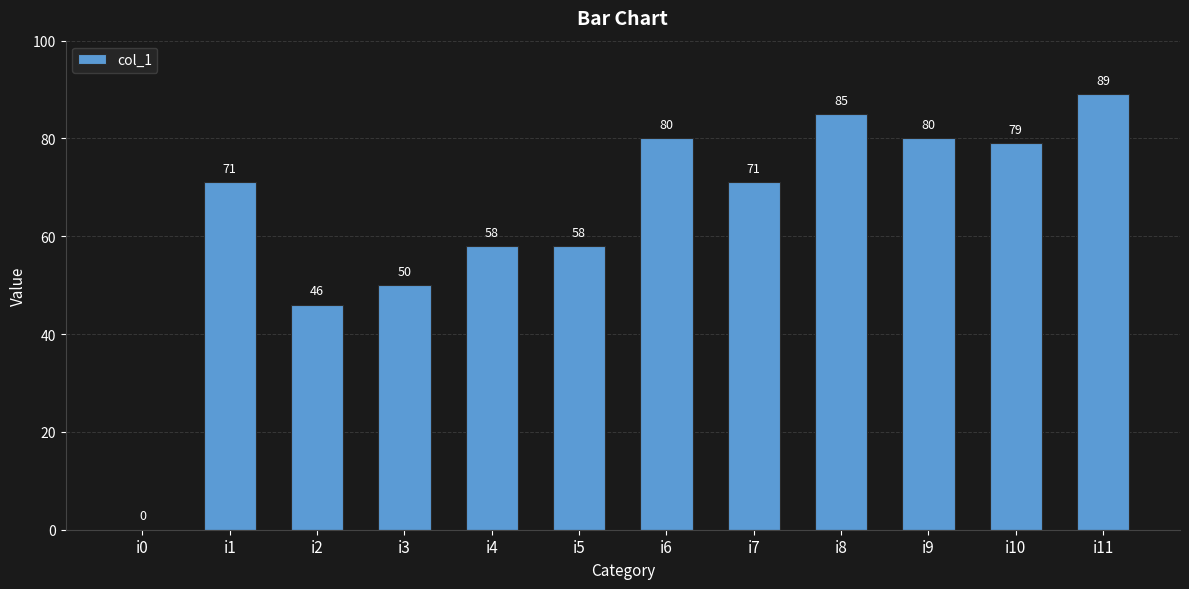

The value at i4 is 88. True or false?

False